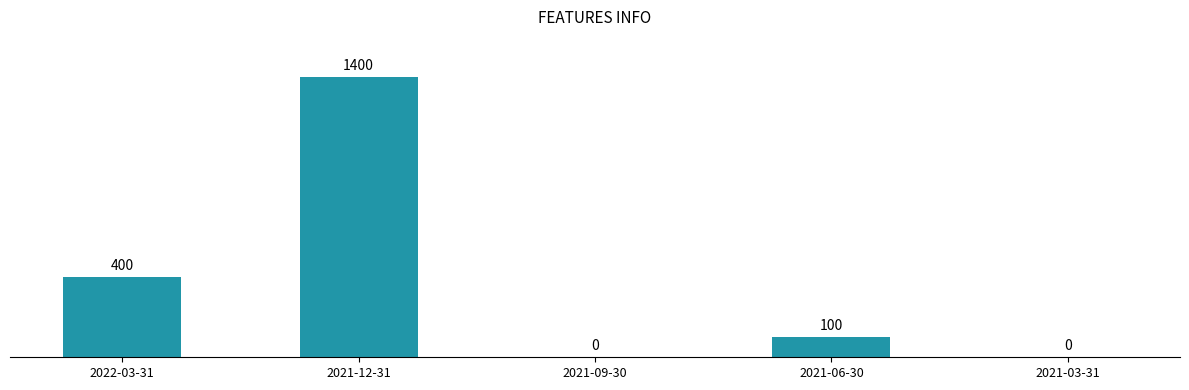

Reading left to right, extract all data points from this chart.

400	1400	0	100	0